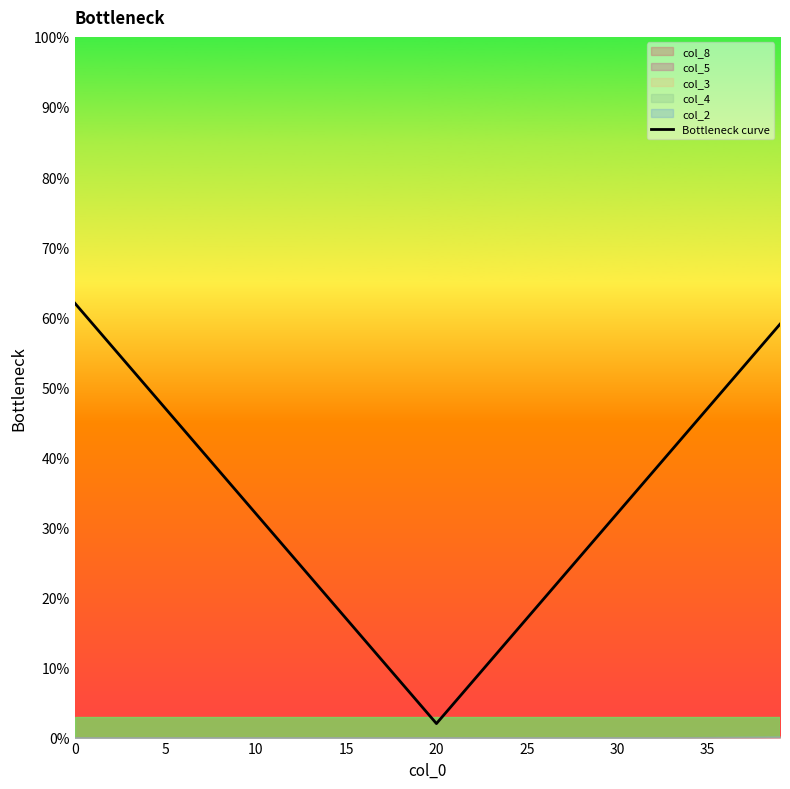

The Bottleneck curve series shows 17 at 25. True or false?

True